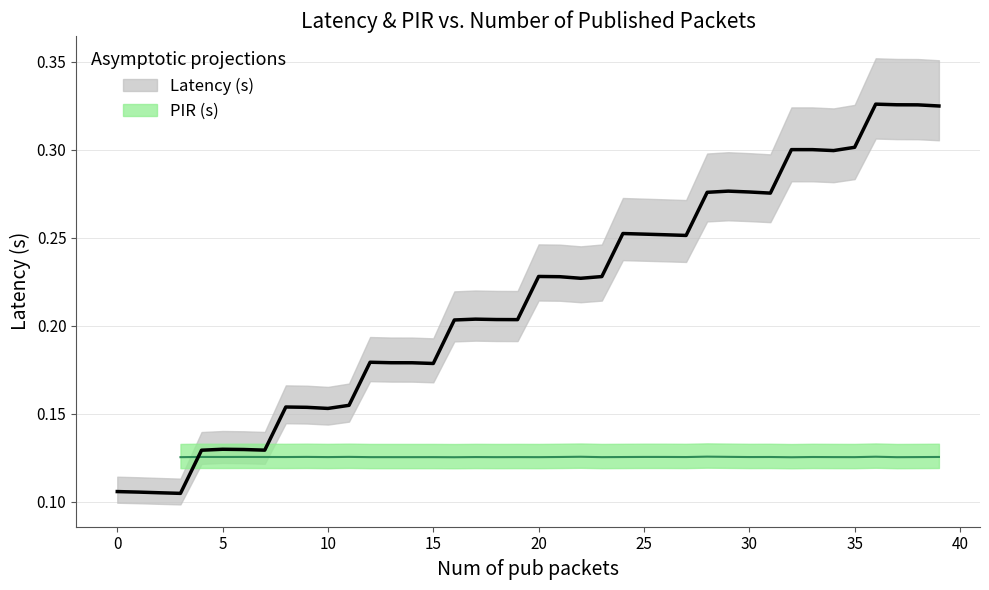

What position from the left is 25?

26